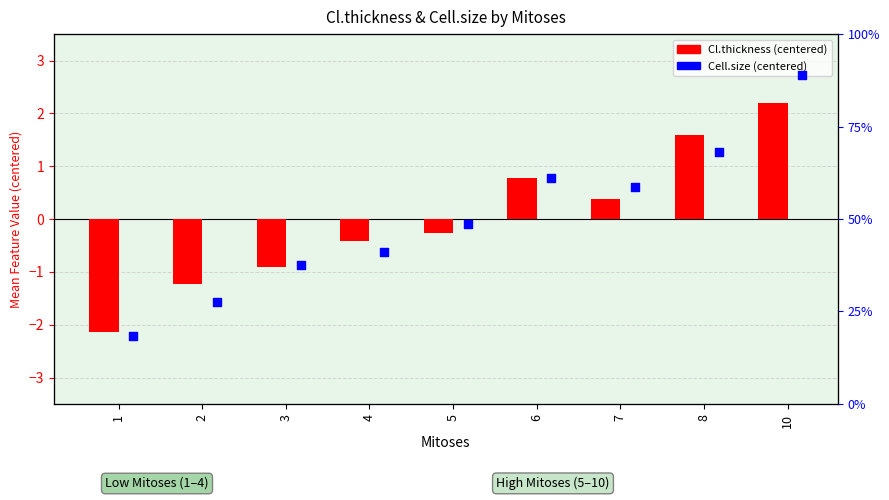

Which series has the largest total across all categories?

Cell.size (centered)